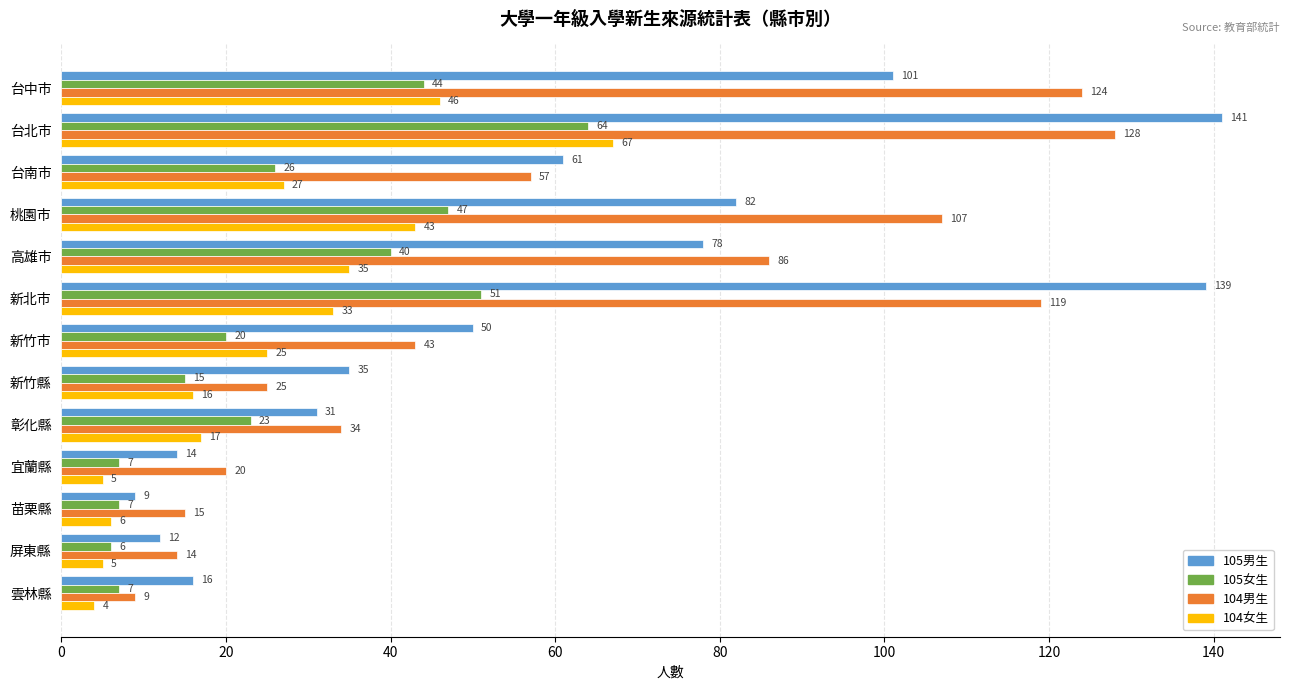

The 105男生 series shows 15 at 新竹市. True or false?

False